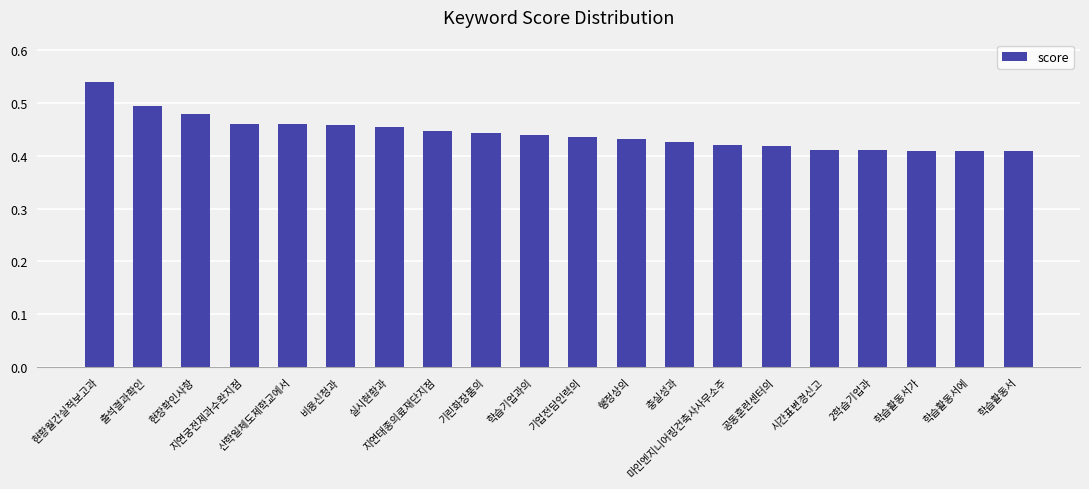

Count the values in the range 0 to 1.

20